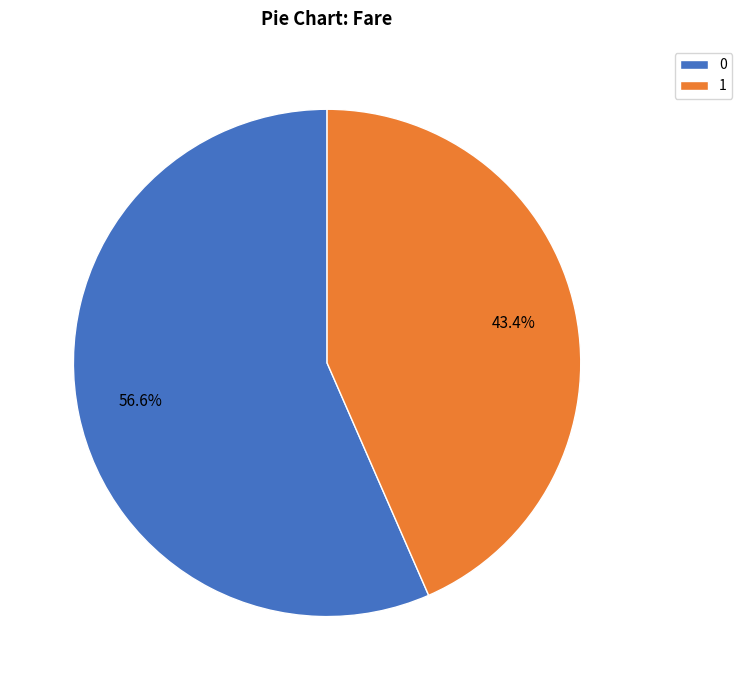

Approximately how many times larger is the value at 0 compared to 1?

1.3